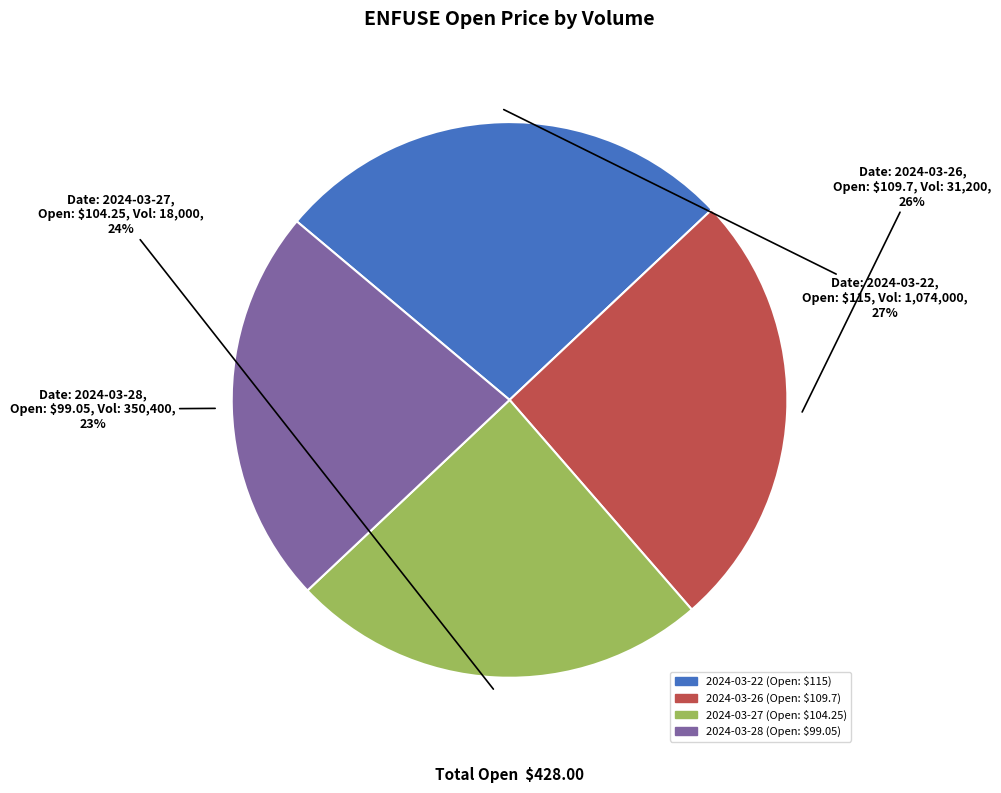

To the nearest percent, what is the difference between the largest and smallest slice percentages?

4%